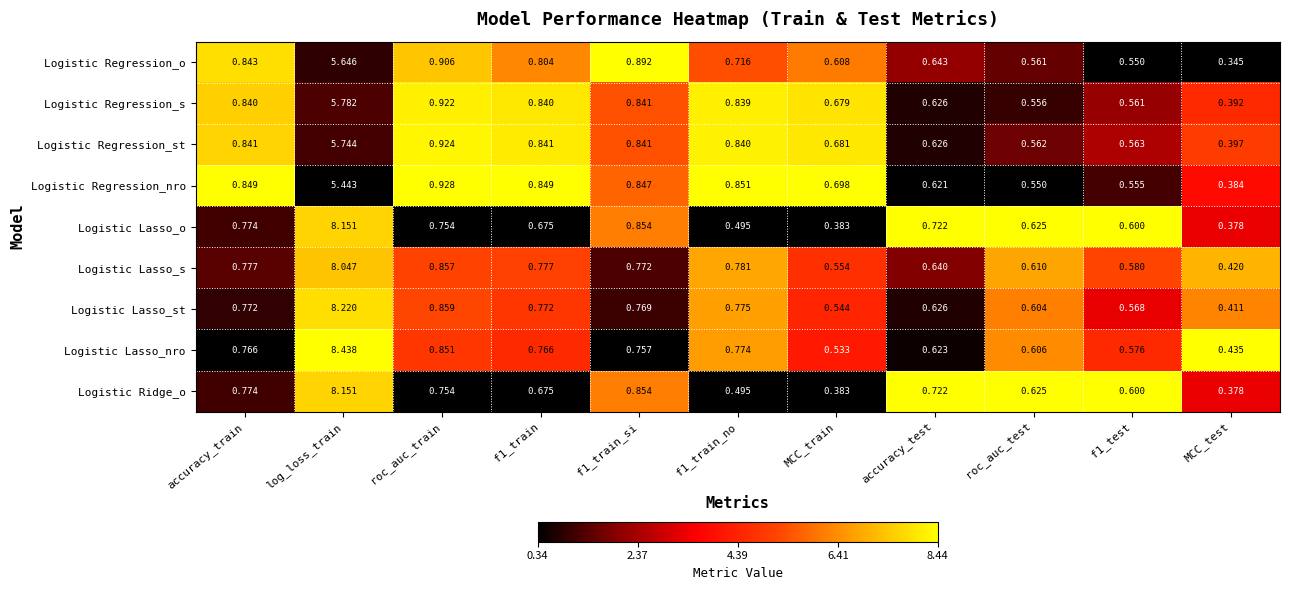

Which category has the highest value in the Logistic Regression_nro series?

log_loss_train